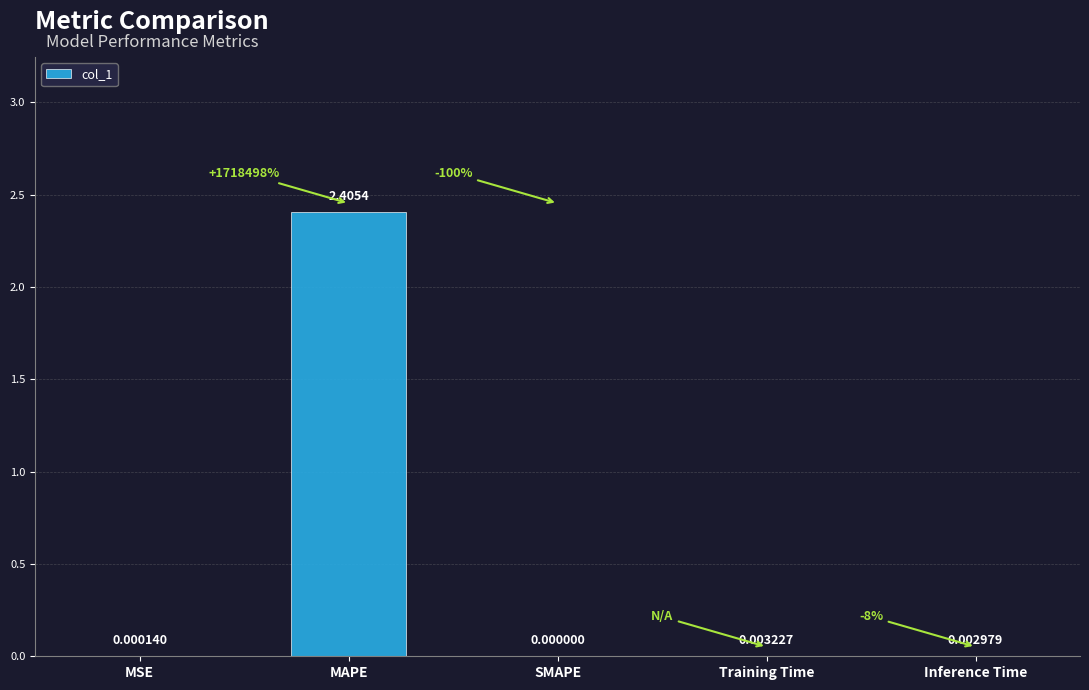

Where is the data nearest to the value 1?

Training Time